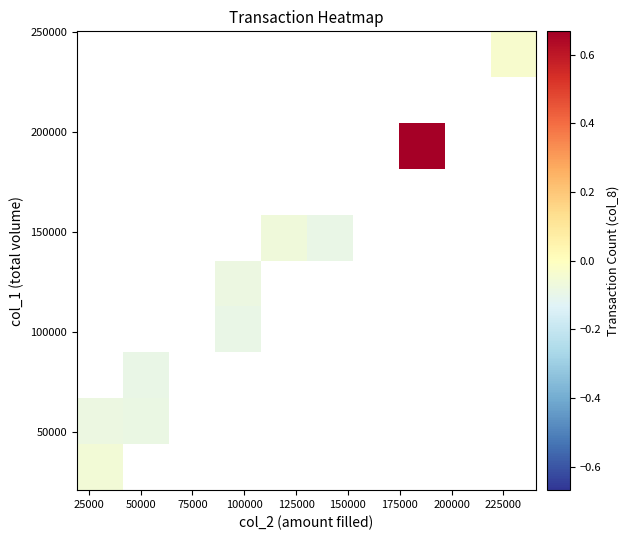

How many data points does each series have?

10